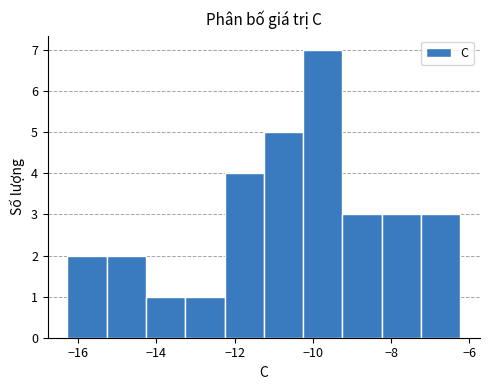

What is the height of the bar covering -15.2 to -14.2 on the x-axis? Neither the bar edges nor the heights are printed on the chart, so give them approximately, as read against the axes.

2